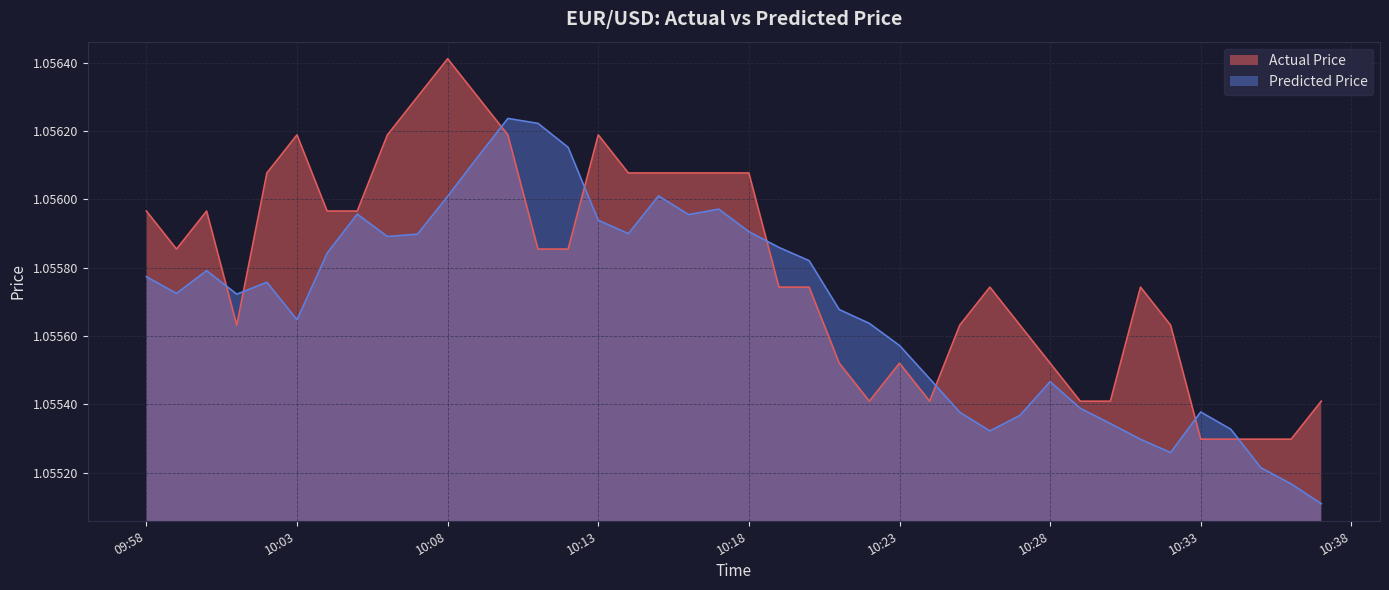

Rank the series by their maximum value, from lowest to highest.

Predicted Price, Actual Price